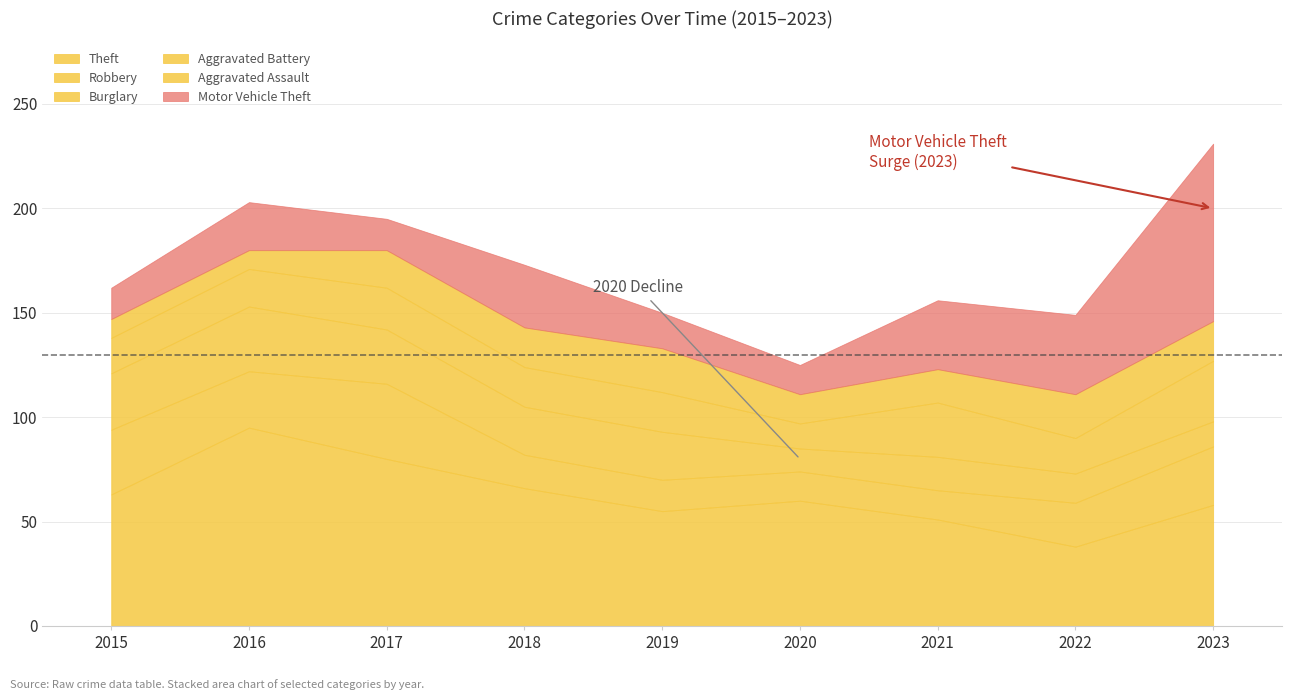

In Robbery, how many points are higher than both neighbors (excluding endpoints)?

1